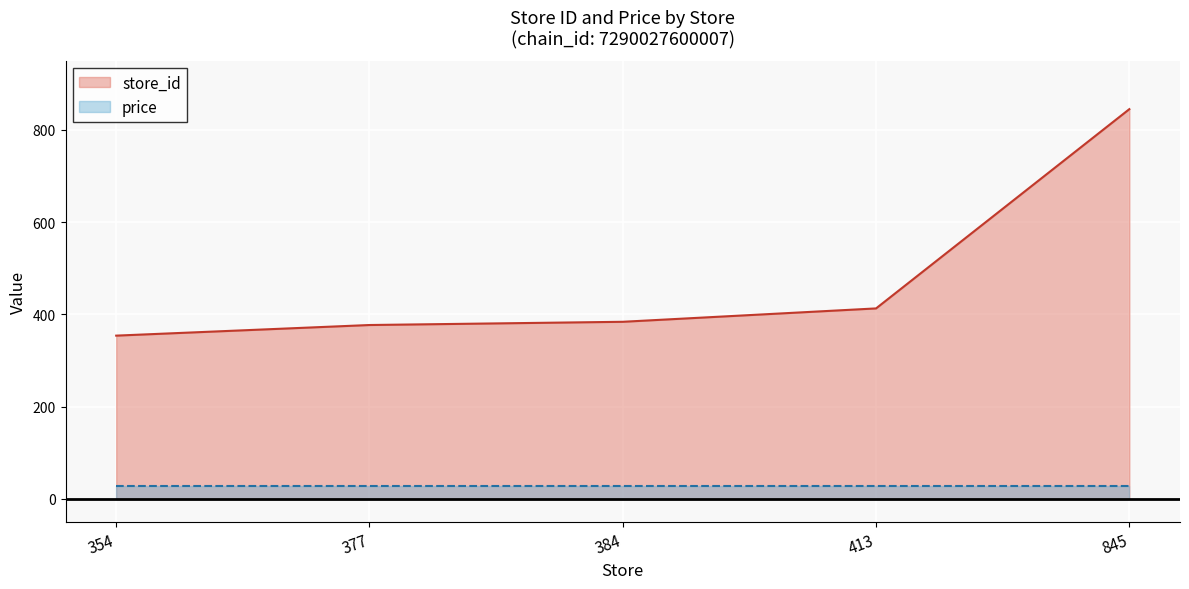

Rank the categories by value from lowest to highest.

354, 377, 384, 413, 845